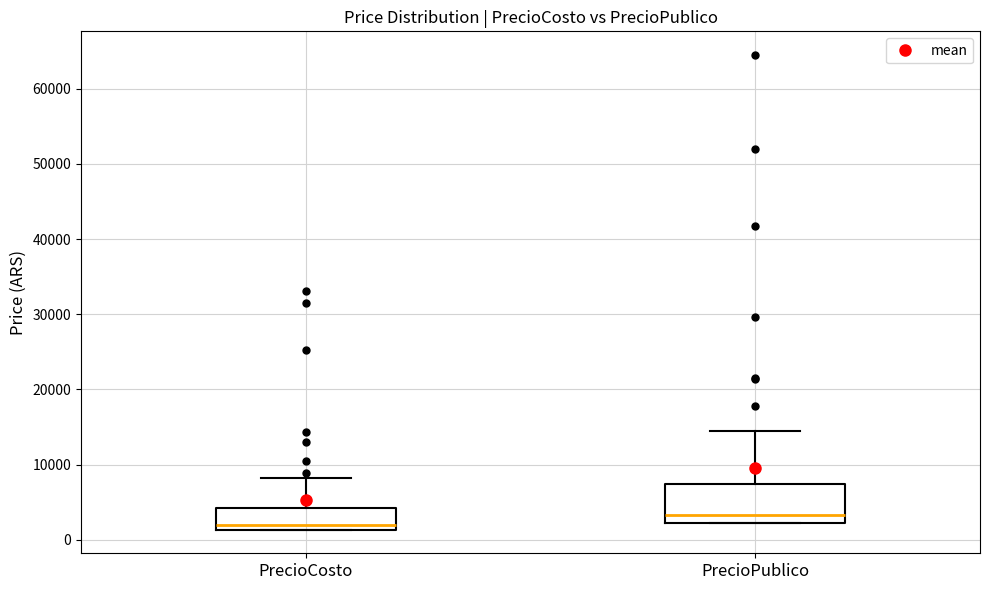

Which box's median line is the highest?

PrecioPublico